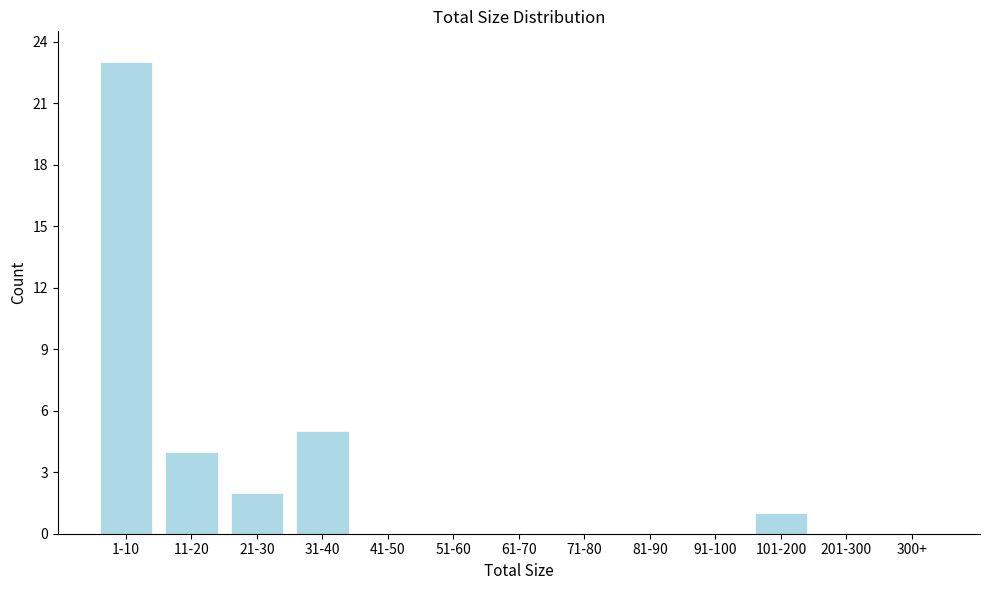

Reading left to right, transcribe all the data shown in this chart.

1-10=23	11-20=4	21-30=2	31-40=5	41-50=0	51-60=0	61-70=0	71-80=0	81-90=0	91-100=0	101-200=1	201-300=0	300+=0